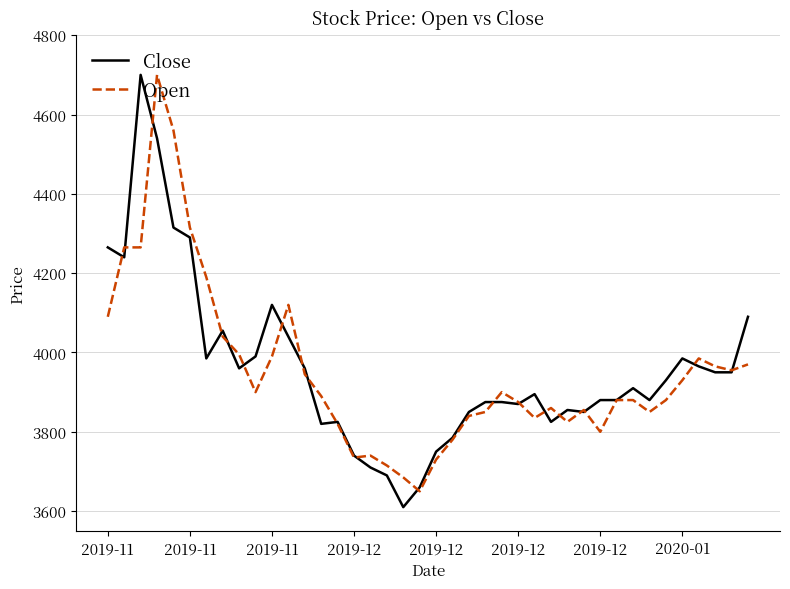

Which series has the largest range (max minus min)?

Close